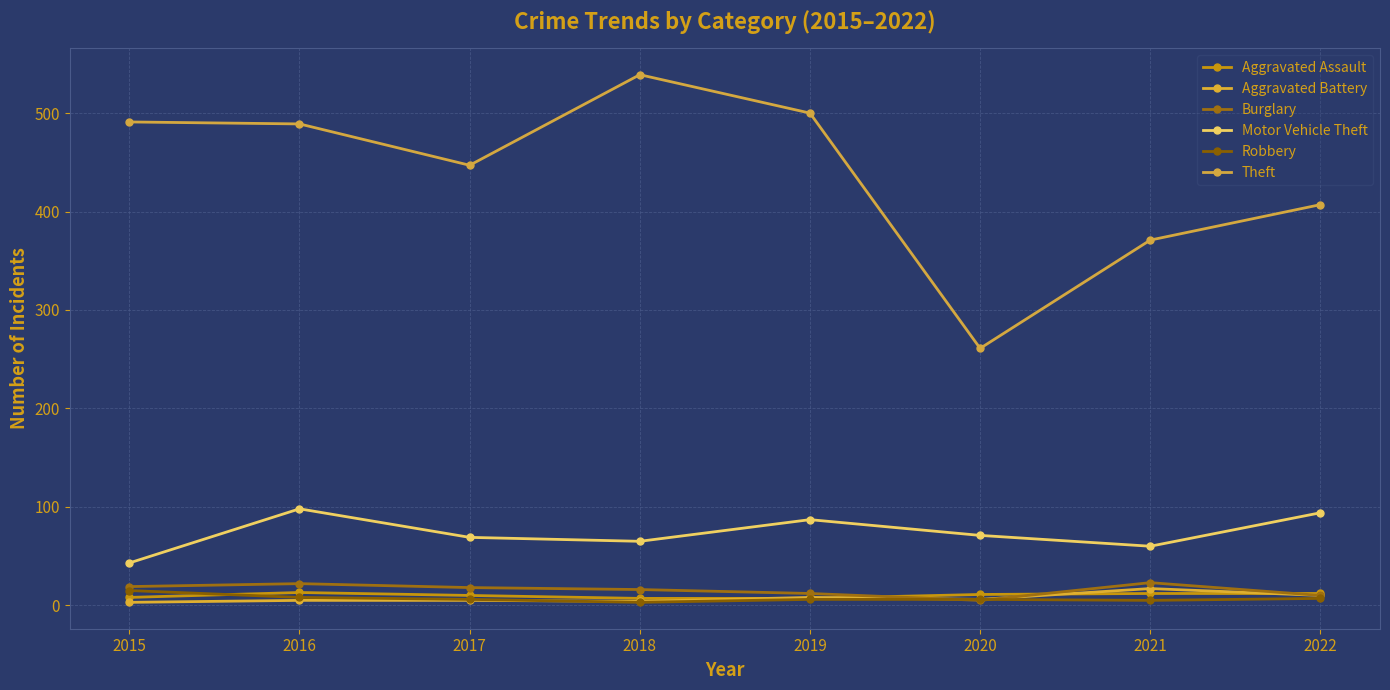

Between which two adjacent categories do Burglary and Aggravated Battery first intersect?

2019 and 2020